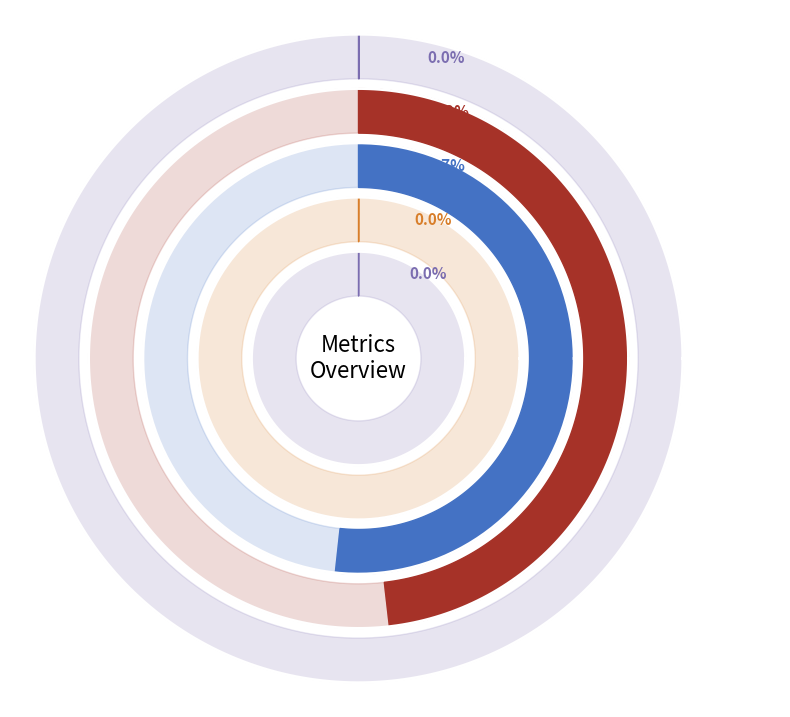

To the nearest percent, what is the average slice percentage?

20%